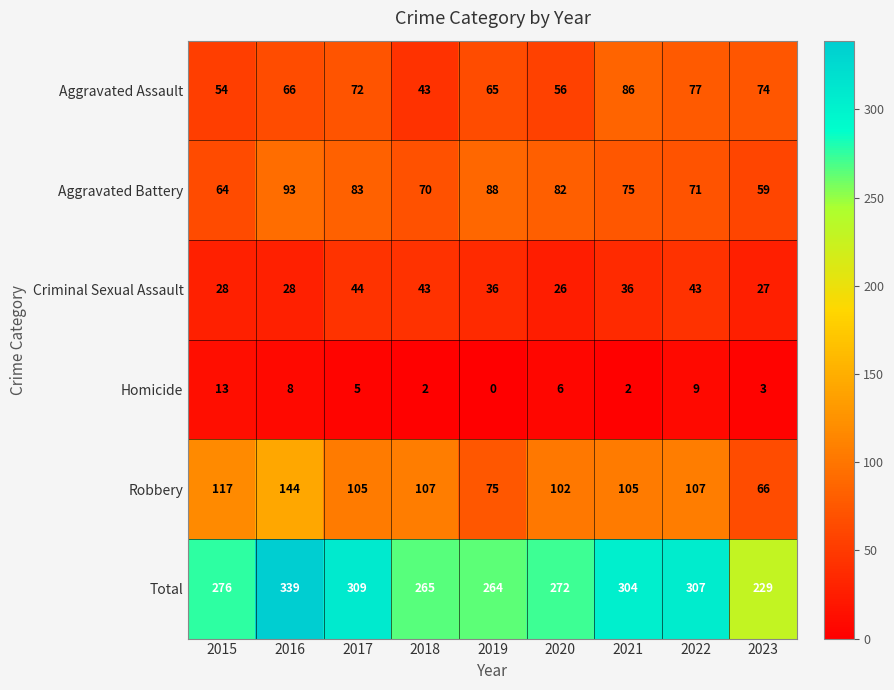

The value of Criminal Sexual Assault at 2023 is 27. True or false?

True